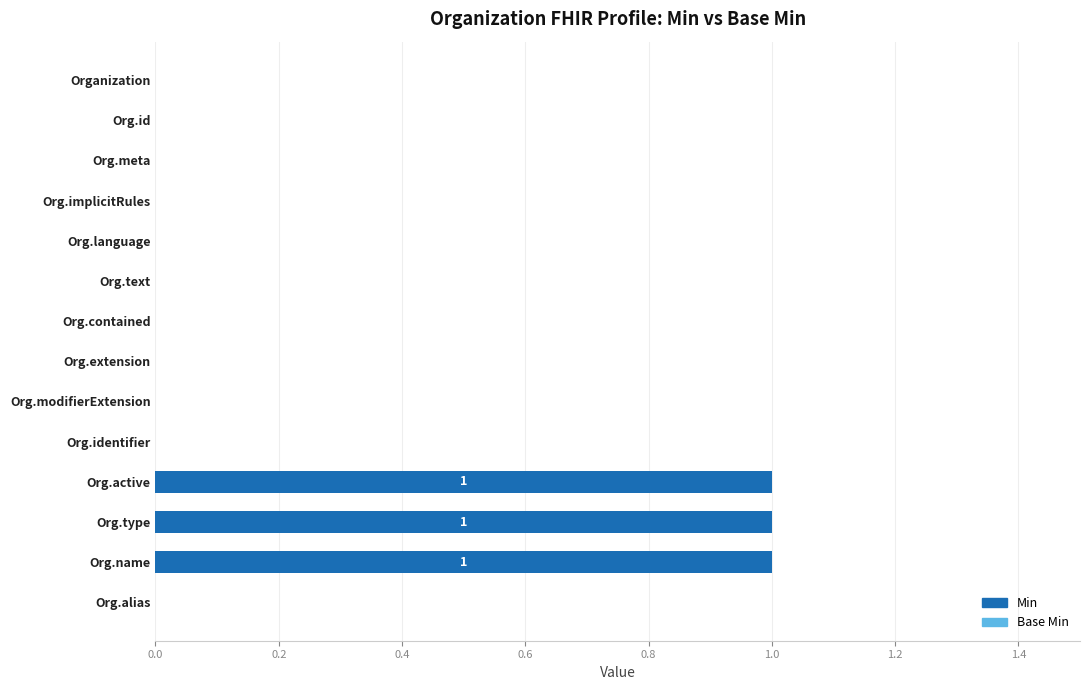

What is the sum of all values?

3